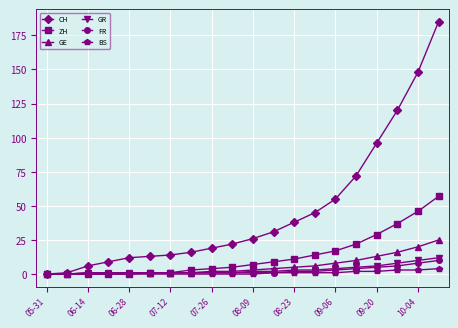

What is the average value of the FR series?

2